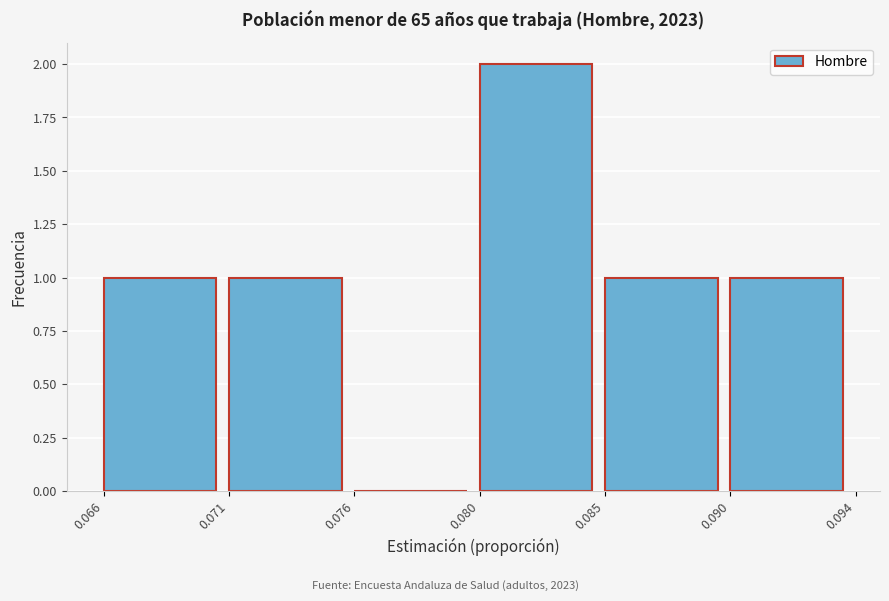

Reading left to right, transcribe all the data shown in this chart.

0.066=1	0.071=1	0.076=0	0.080=2	0.085=1	0.090=1